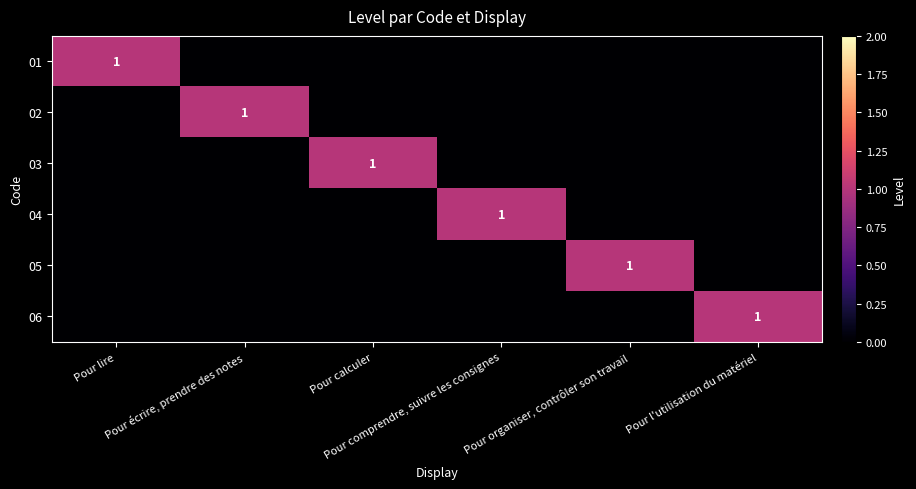

How many values in 05 are above zero?

1